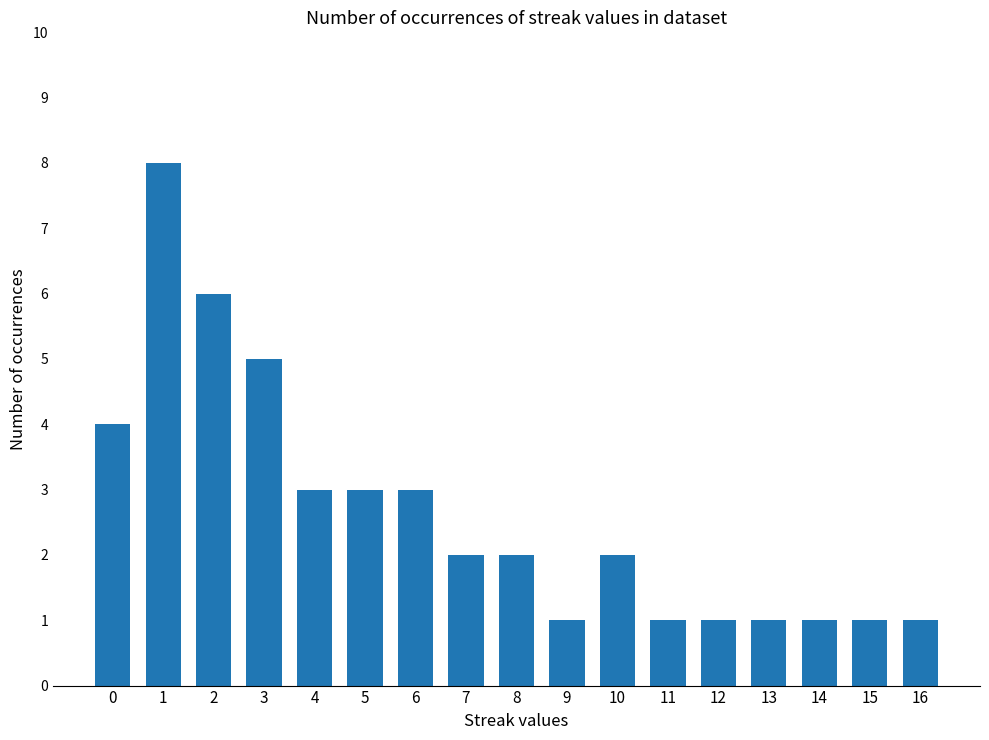

What is the greatest value displayed?

8